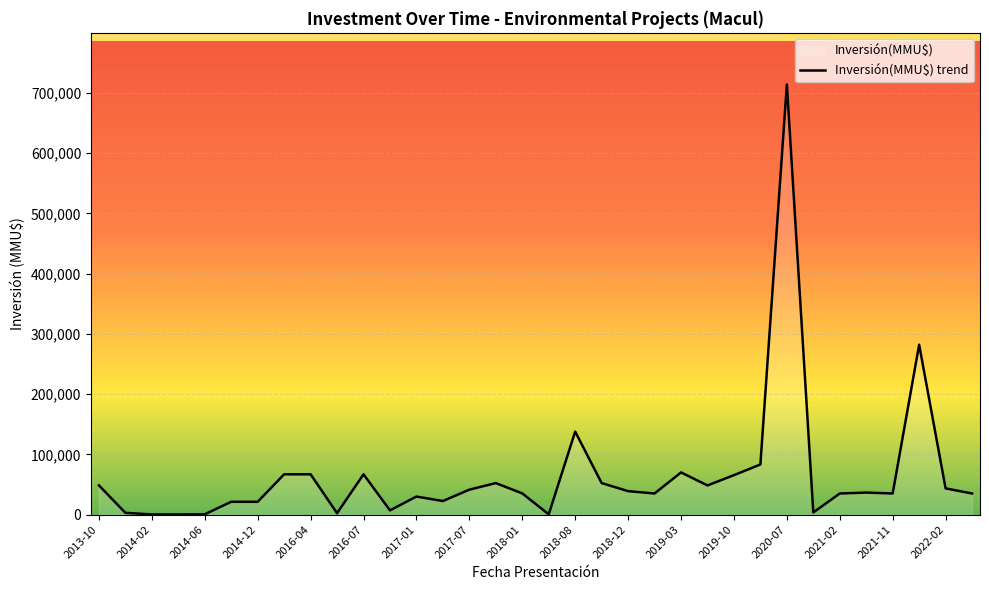

True or false: Count has a value of 2 at 2017-04.

False